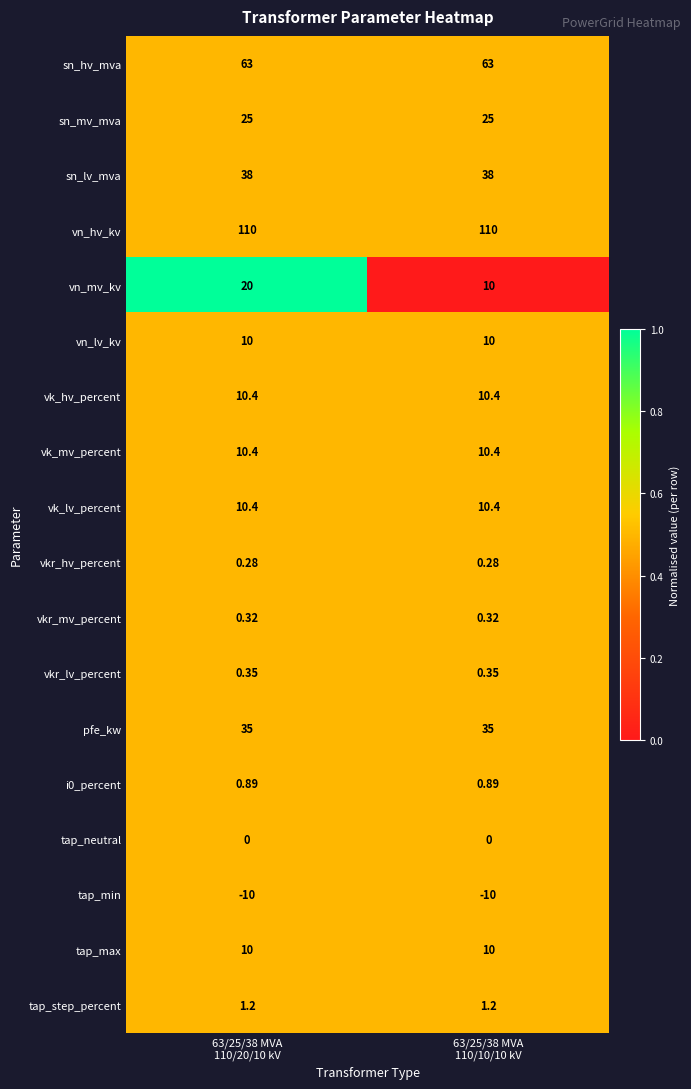

Which series has the widest spread of values?

vn_mv_kv